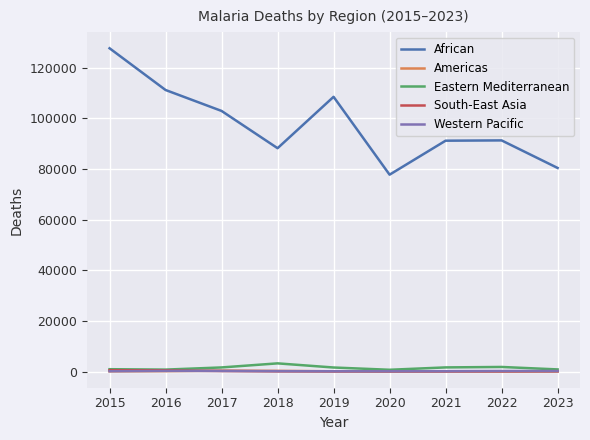

What is the difference between the Eastern Mediterranean values at 2019 and 2022?

214